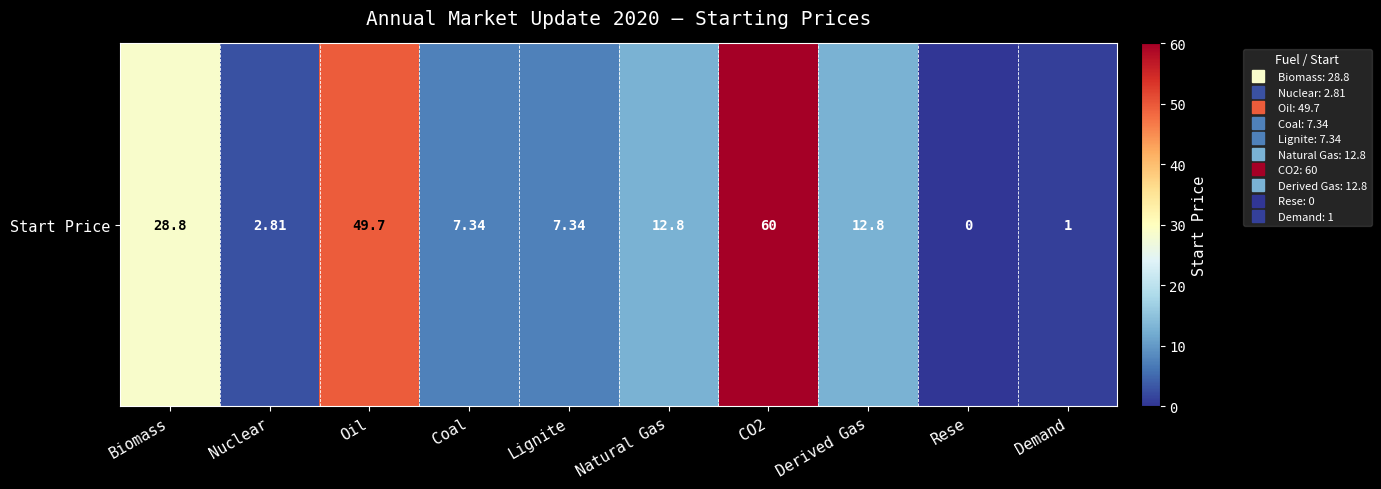

How many positive values are there?

9